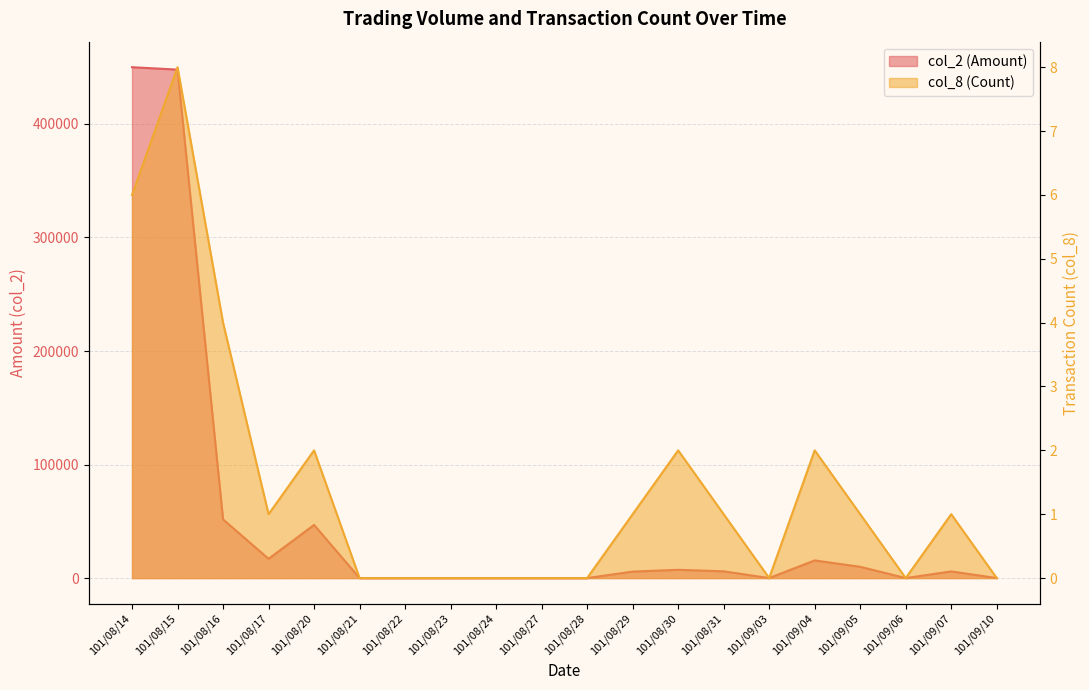

True or false: col_8 (Count) and col_2 (Amount) cross at least once.

False